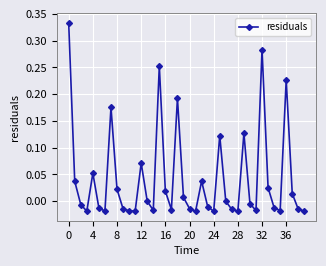

True or false: the data has more than 0 interior local peaks.

True